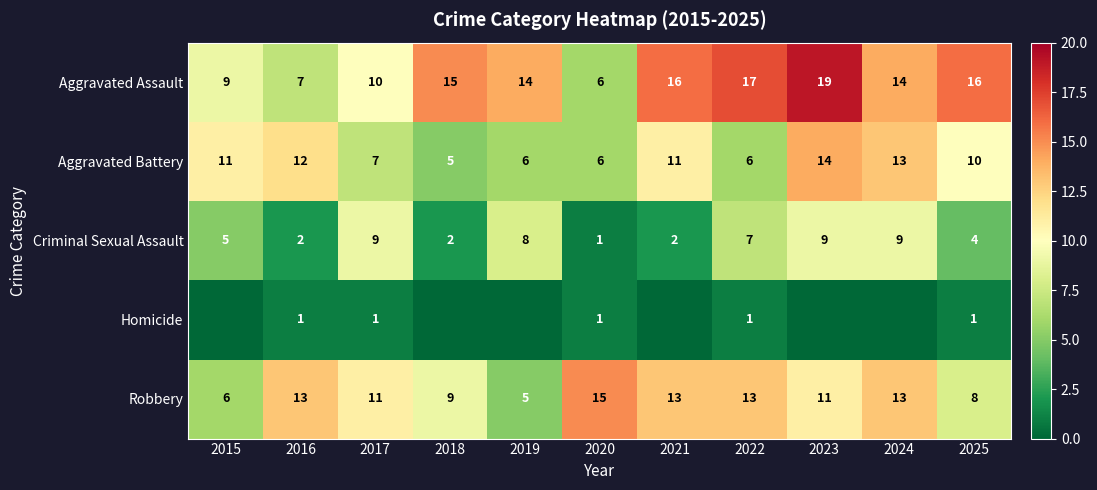

What is the approximate value of Robbery at 2025?

8